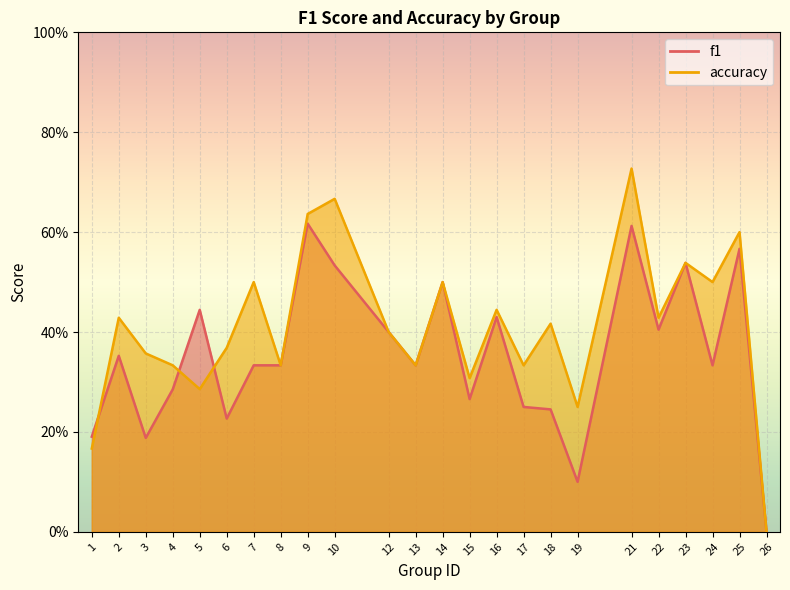

Is the value of f1 at 12 greater than the value of accuracy at 8?

Yes